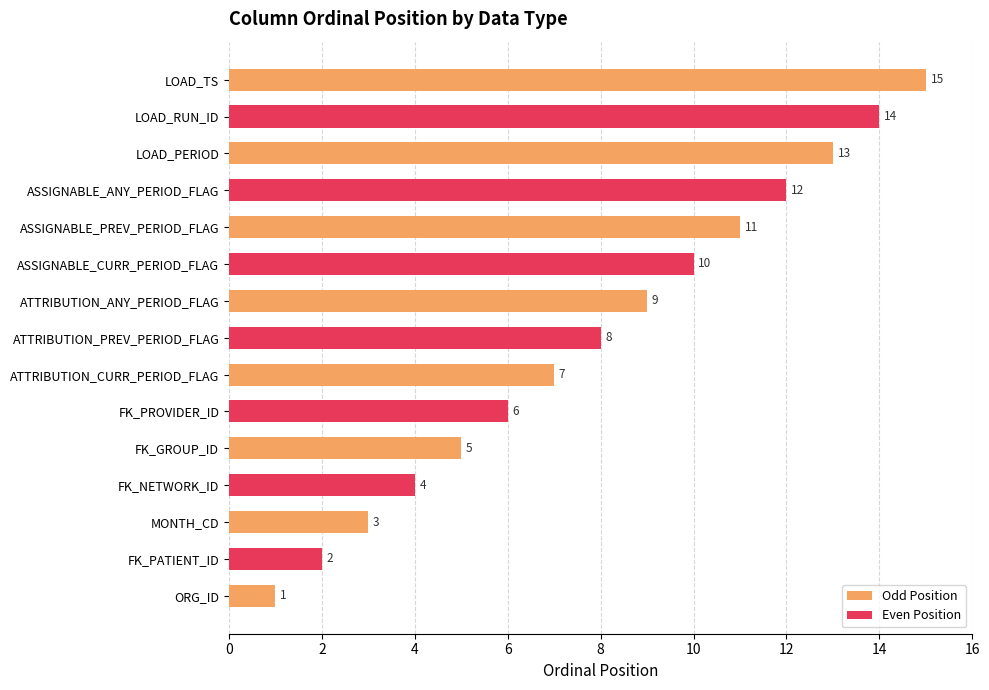

How many values in Even Position are above zero?

7